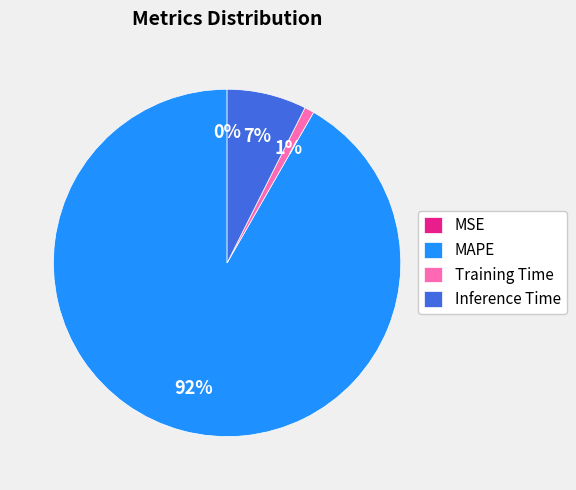

Combined, do Training Time and MAPE account for over 50%?

Yes